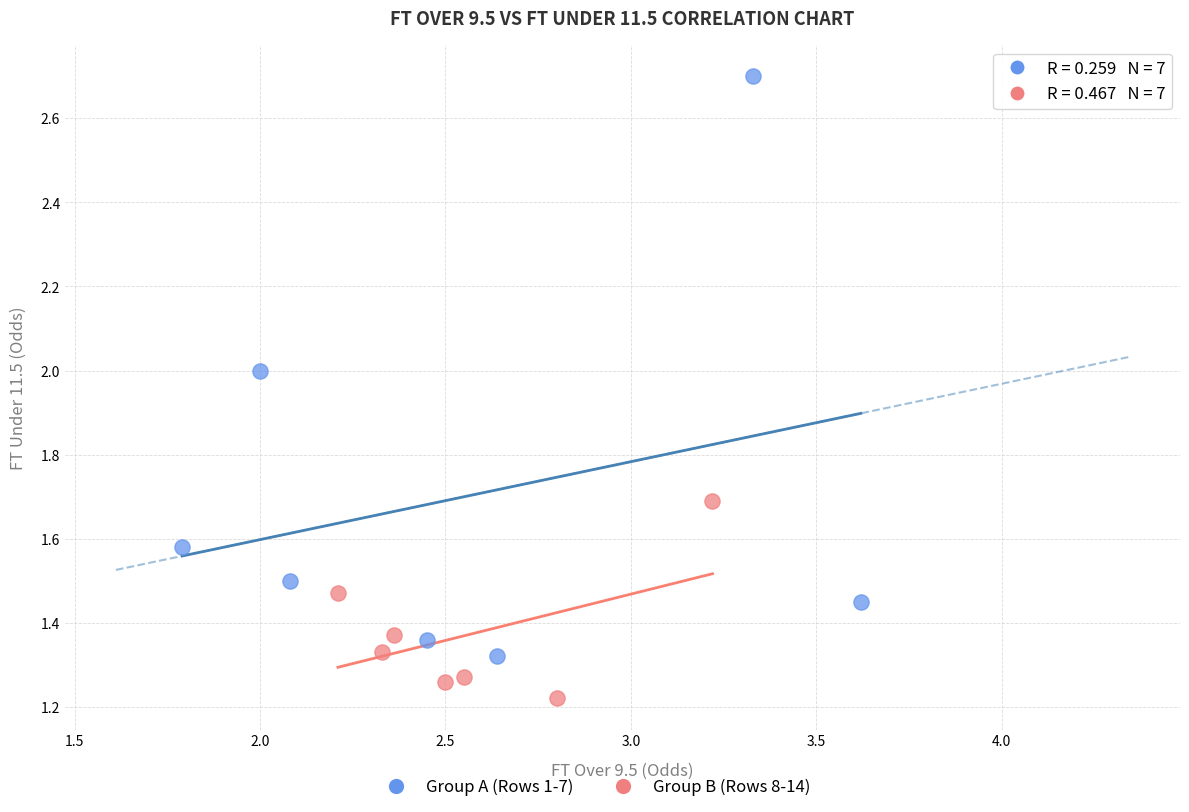

Which series has the widest spread of Y values?

Group A (Rows 1-7)